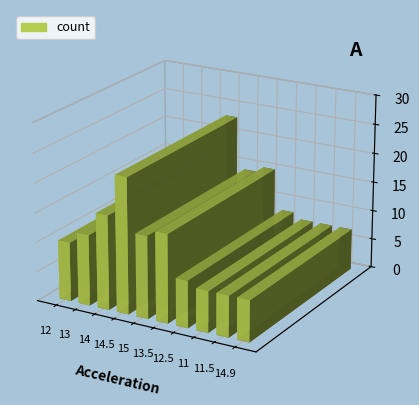

At which category does the chart reach its peak across all series?

14.5